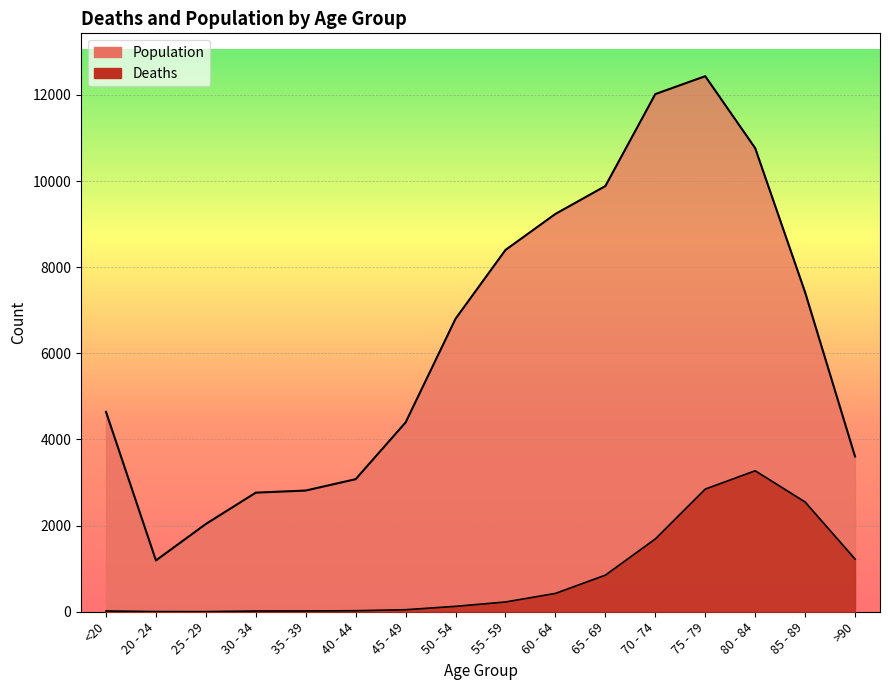

Between 20 - 24 and 35 - 39, which is larger?

35 - 39